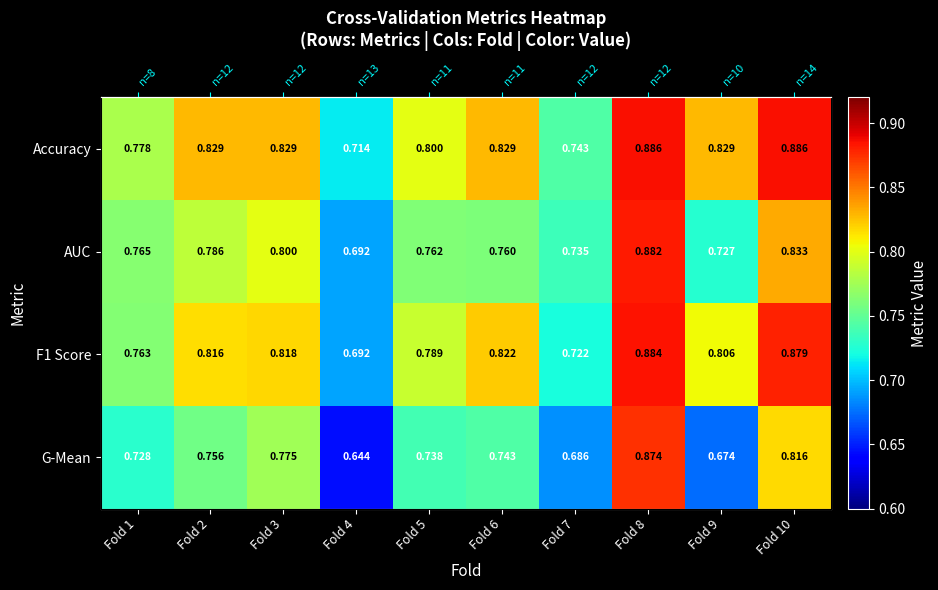

Which series has the widest spread of values?

G-Mean